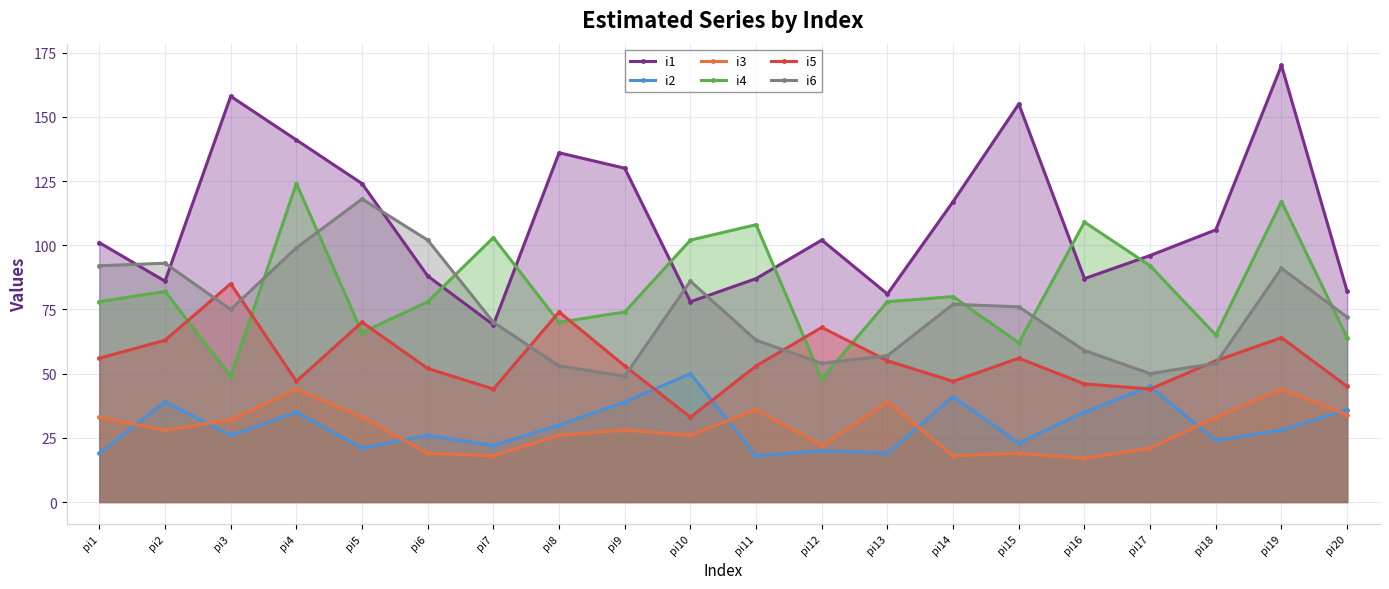

The value of i1 at pi15 is 97. True or false?

False